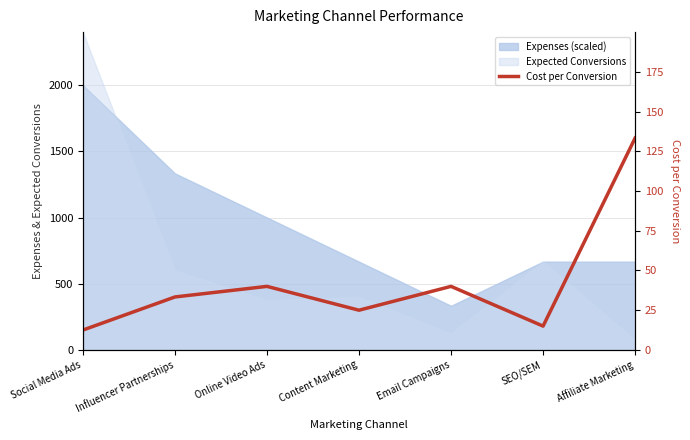

What position from the right is Affiliate Marketing?

1